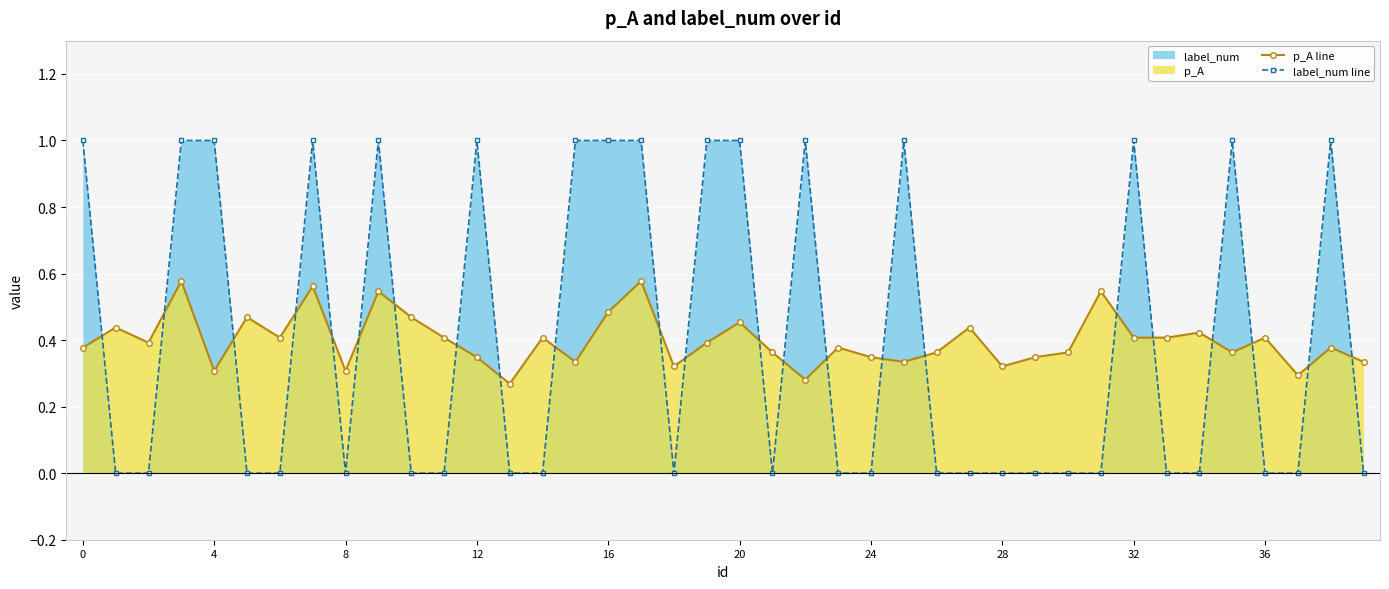

What is the difference between the maximum and minimum values in the label_num line series?

1.0